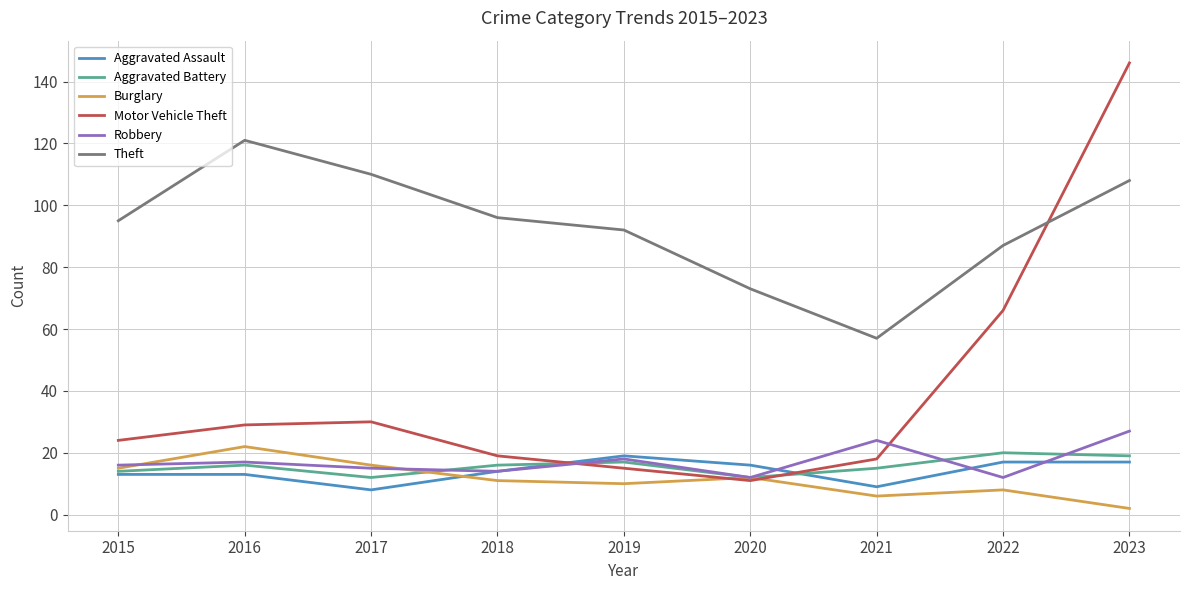

The value of Burglary at 2016 is 13. True or false?

False